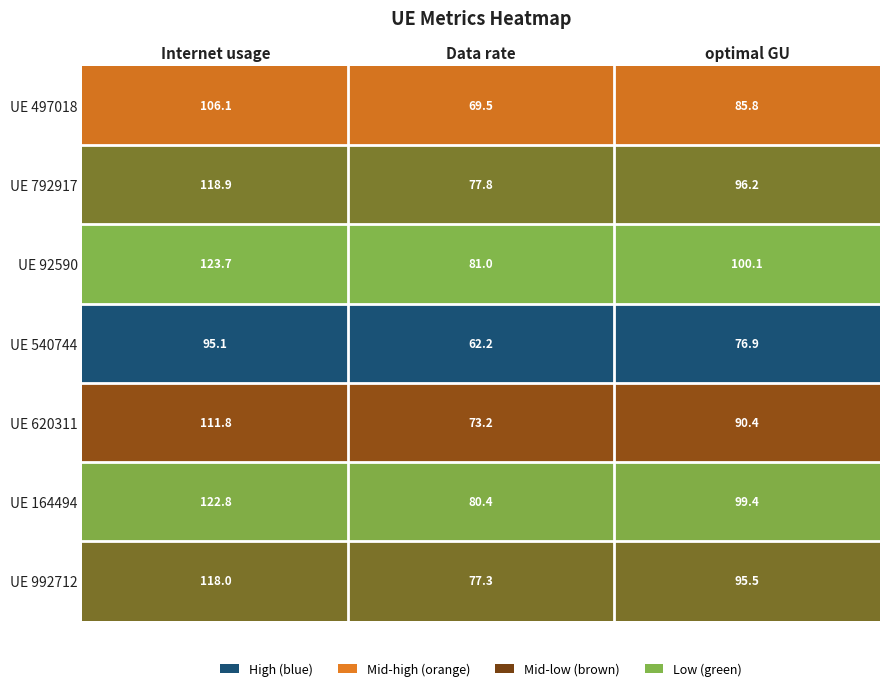

Reading right to left, extract all data points from this chart.

UE 497018: 85.8	69.5	106.1
UE 792917: 96.2	77.8	118.9
UE 92590: 100.1	81.0	123.7
UE 540744: 76.9	62.2	95.1
UE 620311: 90.4	73.2	111.8
UE 164494: 99.4	80.4	122.8
UE 992712: 95.5	77.3	118.0